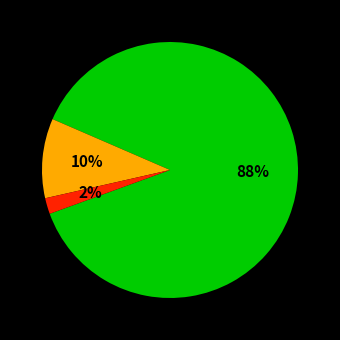

To the nearest percent, what is the average slice percentage?

33%